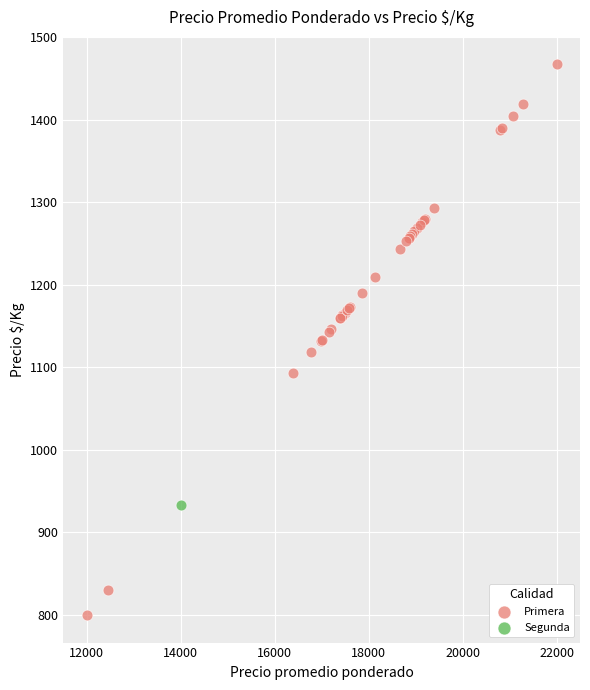

What are all the series names shown in the legend?

Primera, Segunda